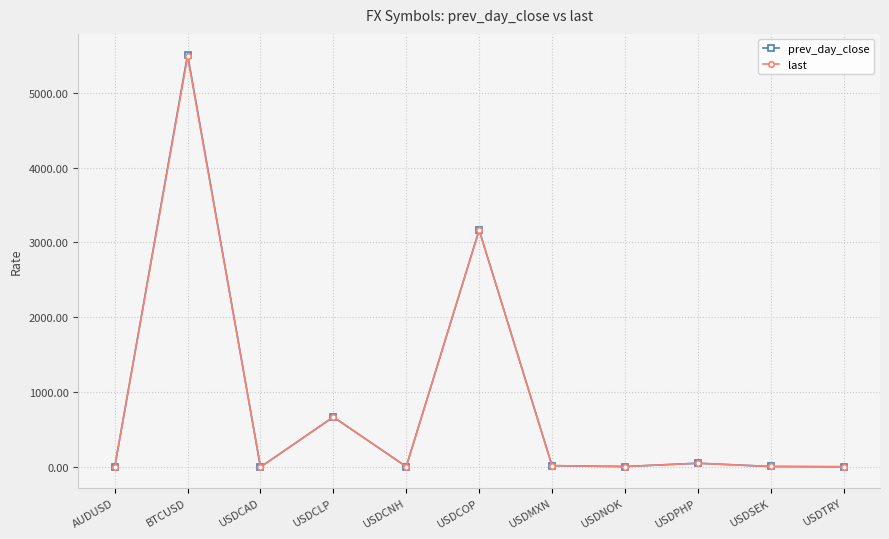

Where is the first local maximum for last?

BTCUSD